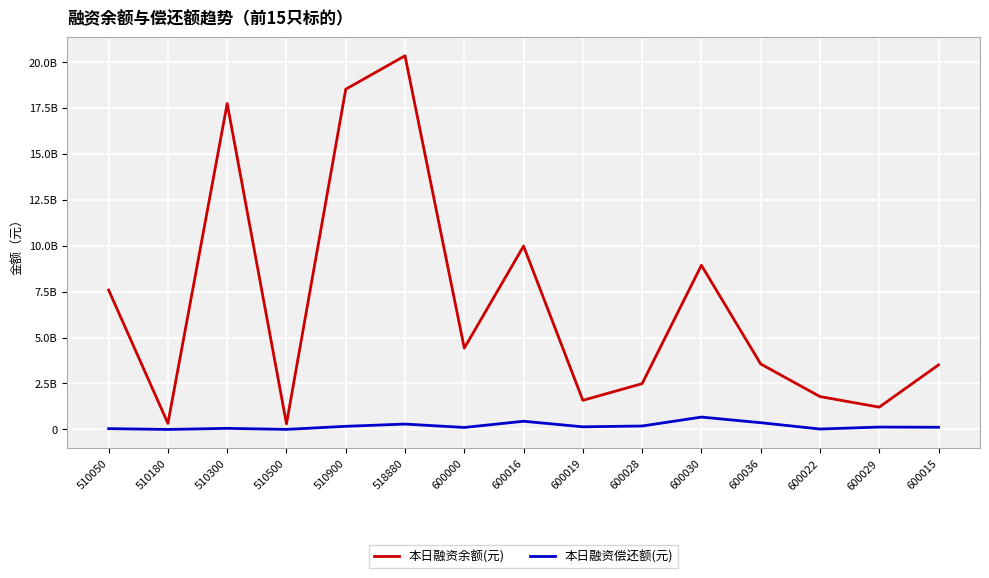

Is this an area chart (filled region under the line)?

No